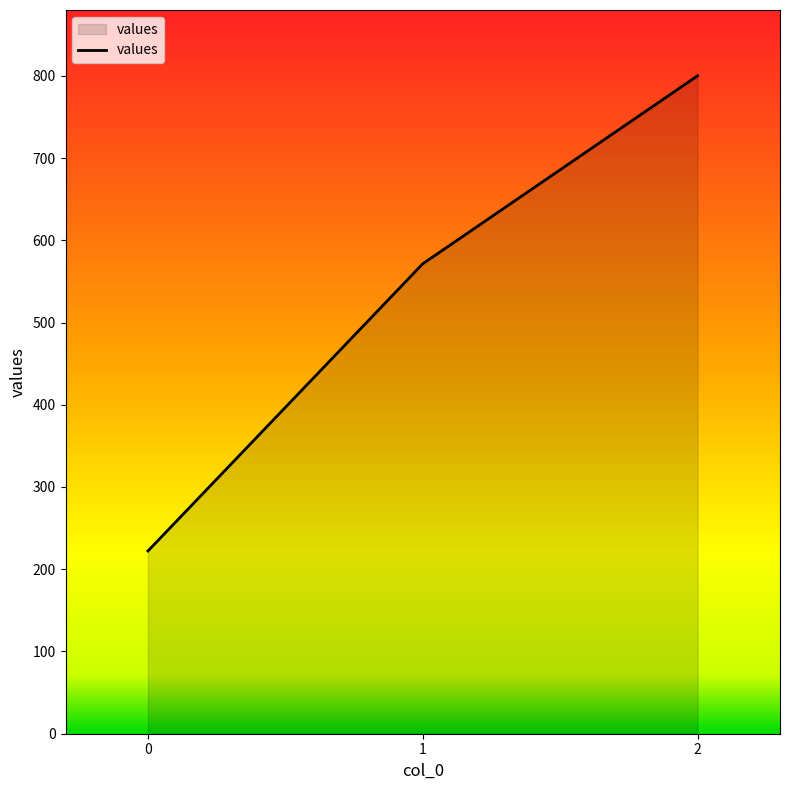

What value does the data have at 1?

571.4